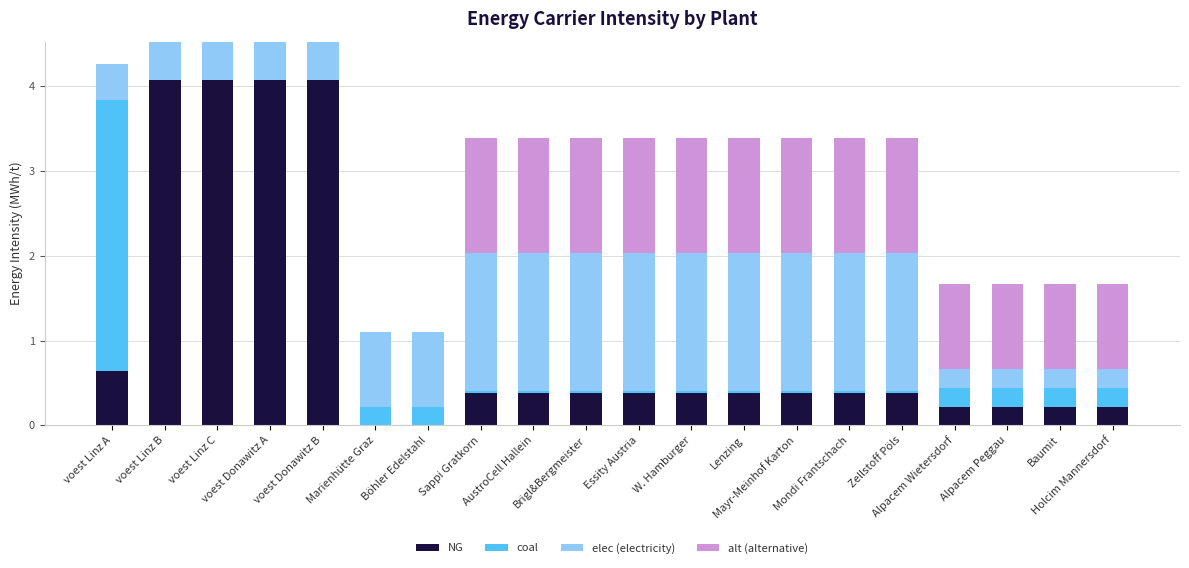

Are the bars horizontal?

No